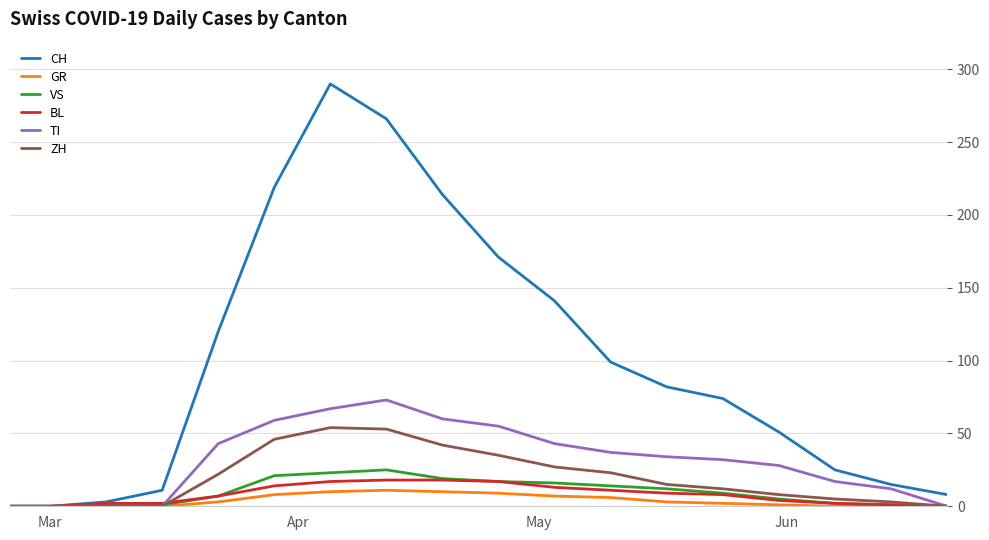

What are all the series names shown in the legend?

CH, GR, VS, BL, TI, ZH